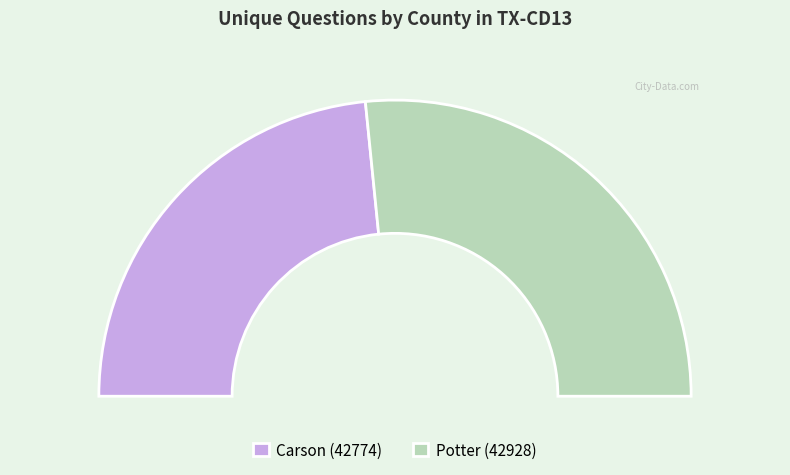

Count the number of slices in the pie.

2